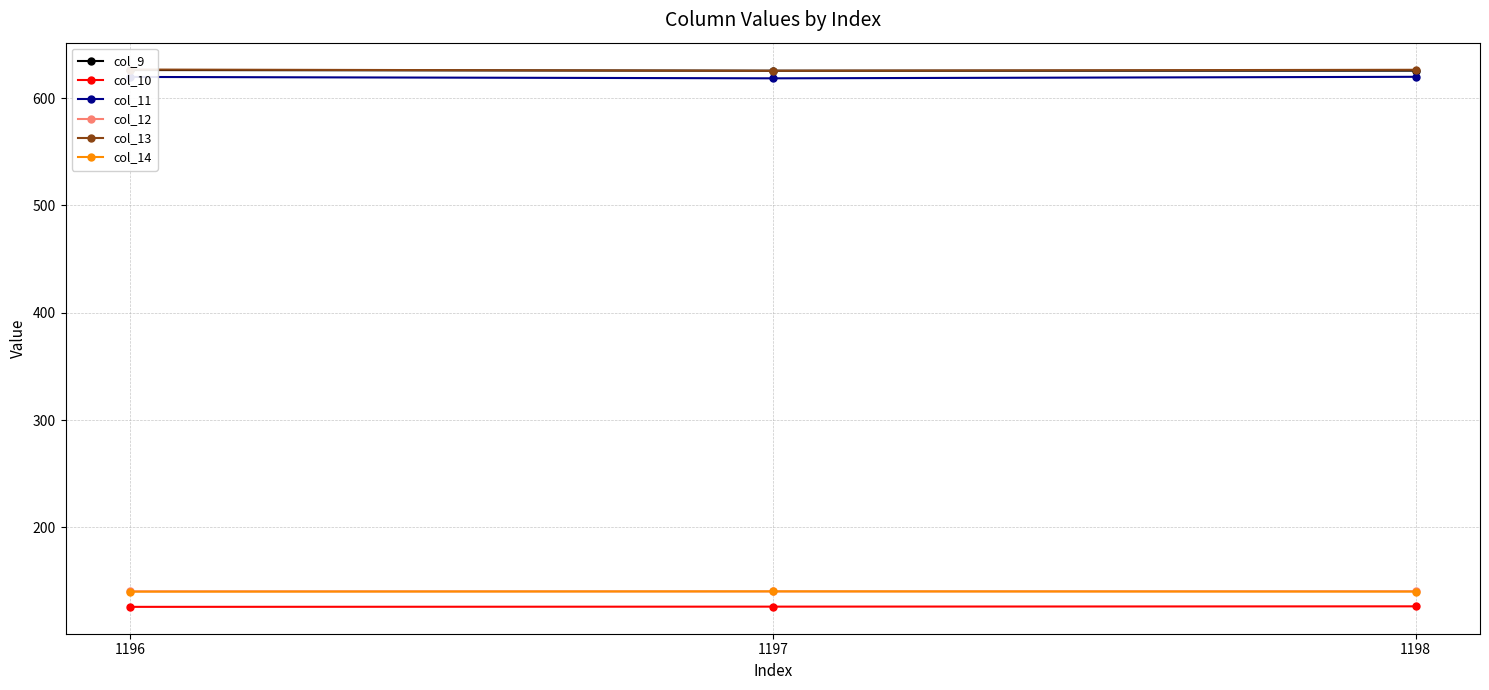

True or false: col_14 has a value of 185.7 at 1196.

False